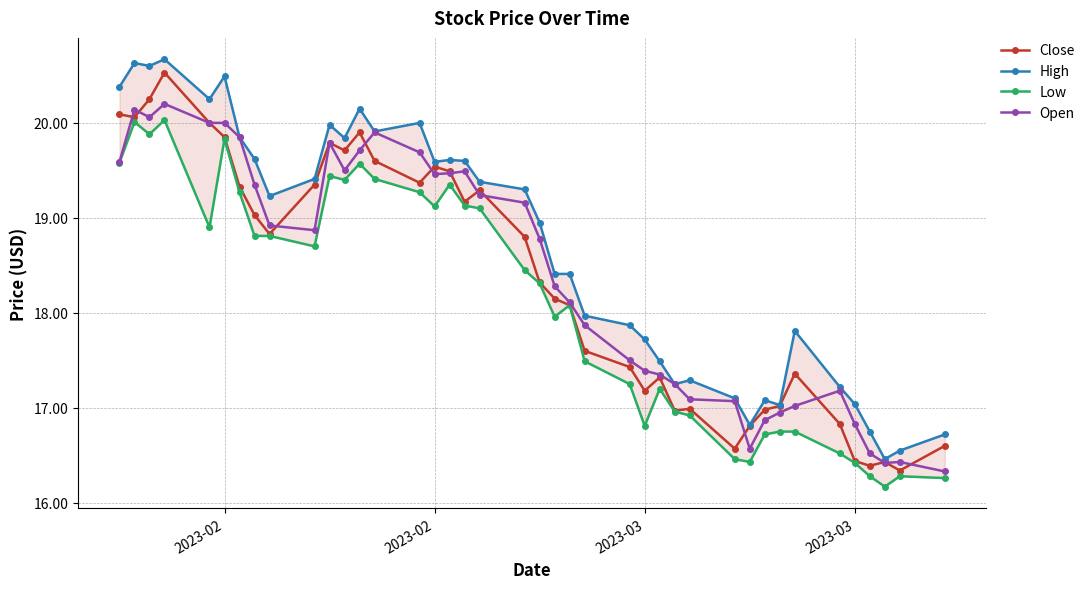

What is the average value of the High series?

18.7